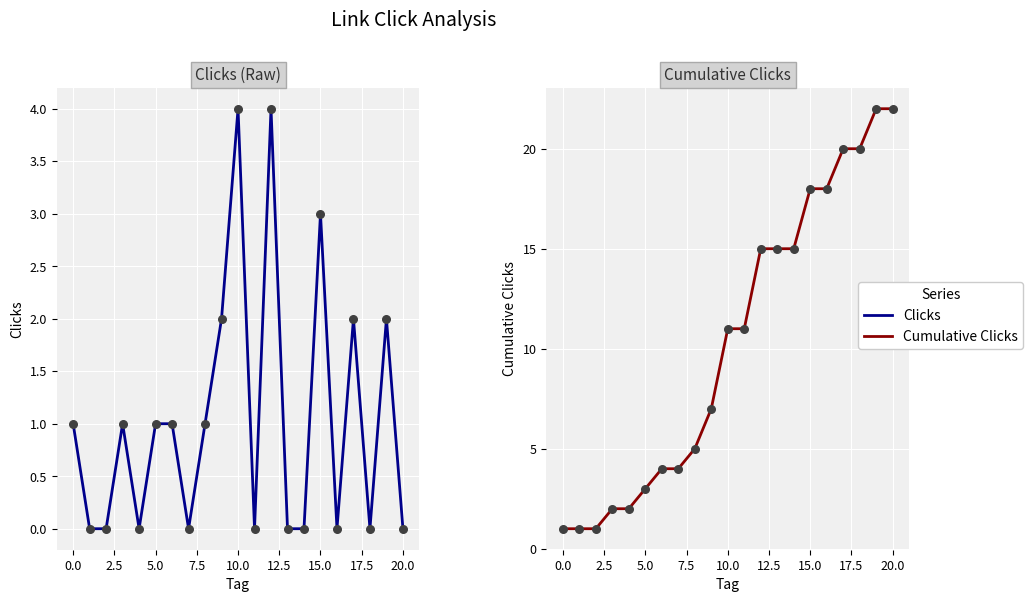

Which series has the largest total across all categories?

Cumulative Clicks